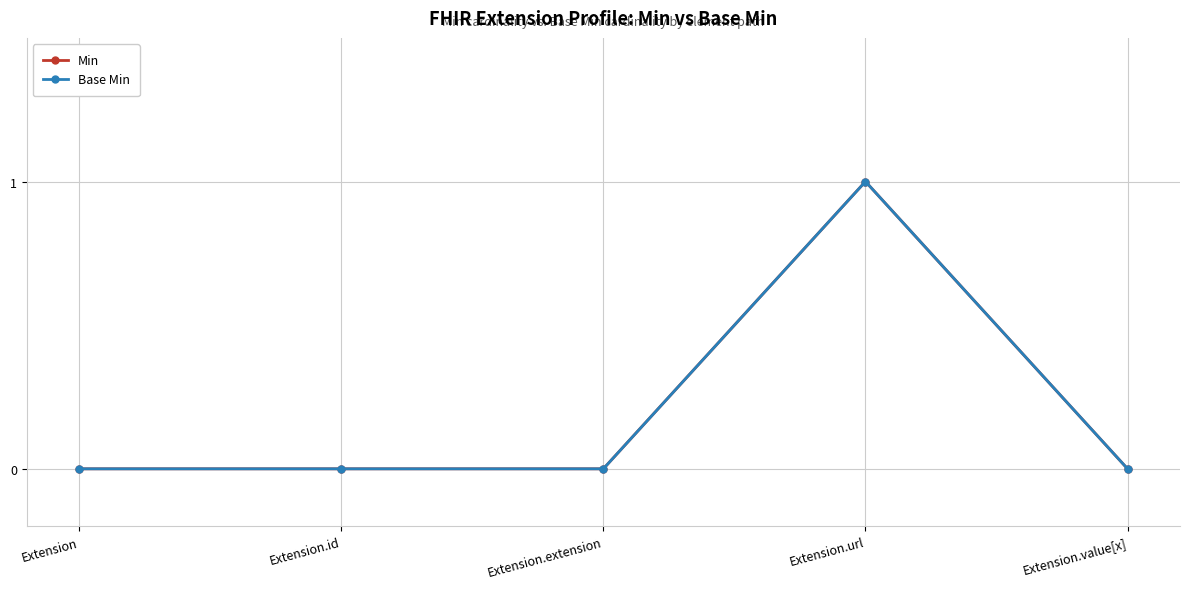

Reading left to right, extract all data points from this chart.

Min: Extension=0	Extension.id=0	Extension.extension=0	Extension.url=1	Extension.value[x]=0
Base Min: Extension=0	Extension.id=0	Extension.extension=0	Extension.url=1	Extension.value[x]=0